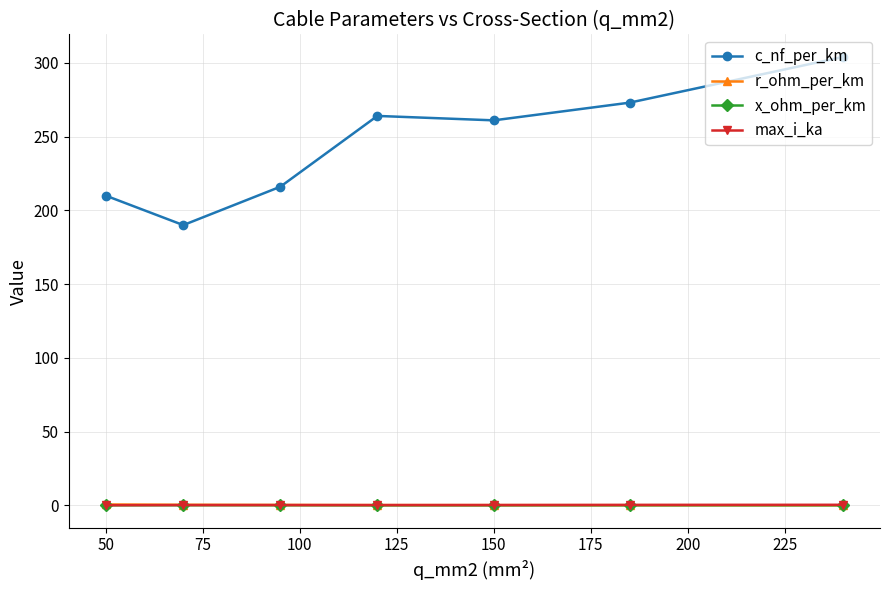

What is the difference between the maximum and minimum values in the x_ohm_per_km series?

0.1